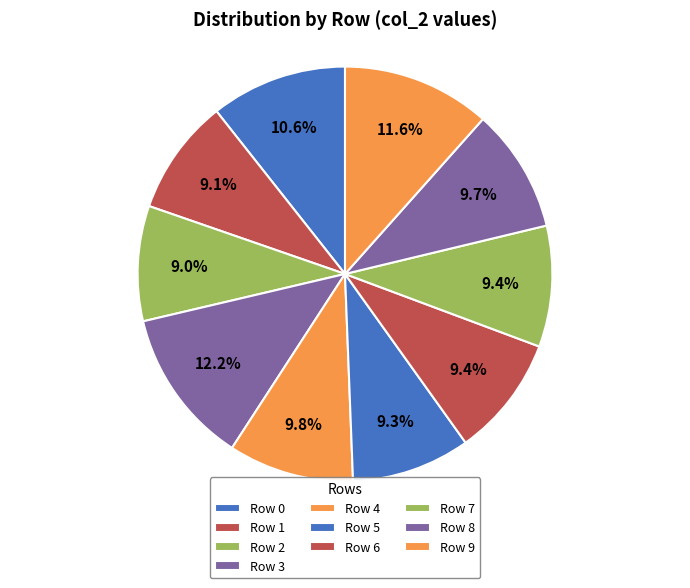

Between Row 9 and Row 1, which is larger?

Row 9